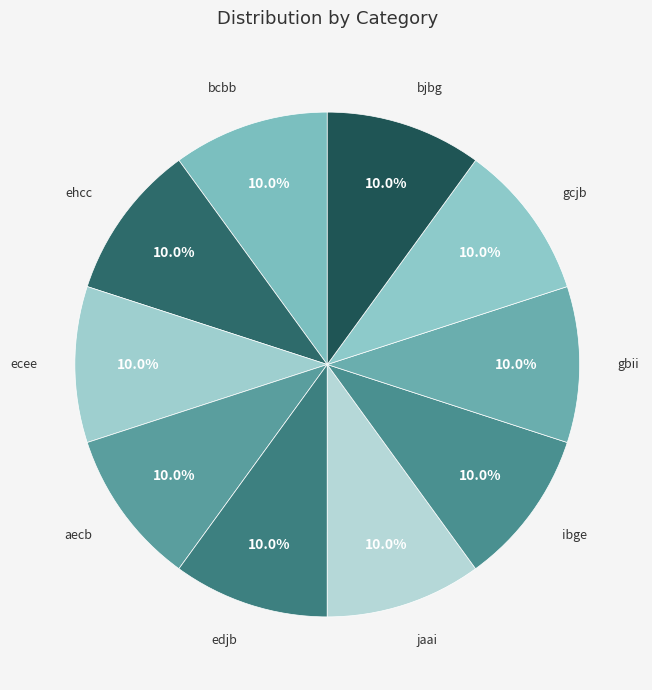

Does any single category account for the majority?

No